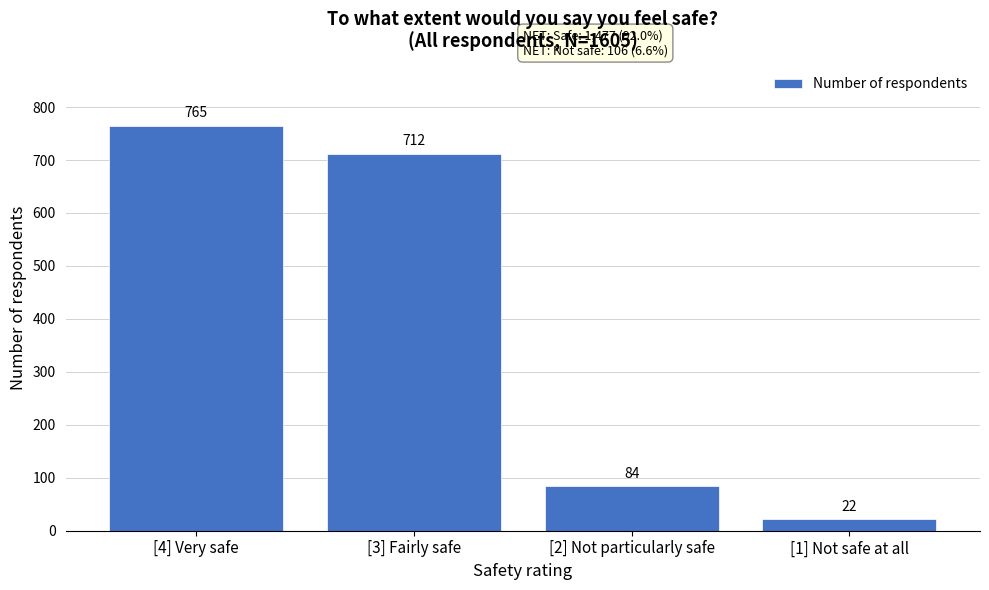

Reading left to right, extract all data points from this chart.

[4] Very safe=765	[3] Fairly safe=712	[2] Not particularly safe=84	[1] Not safe at all=22